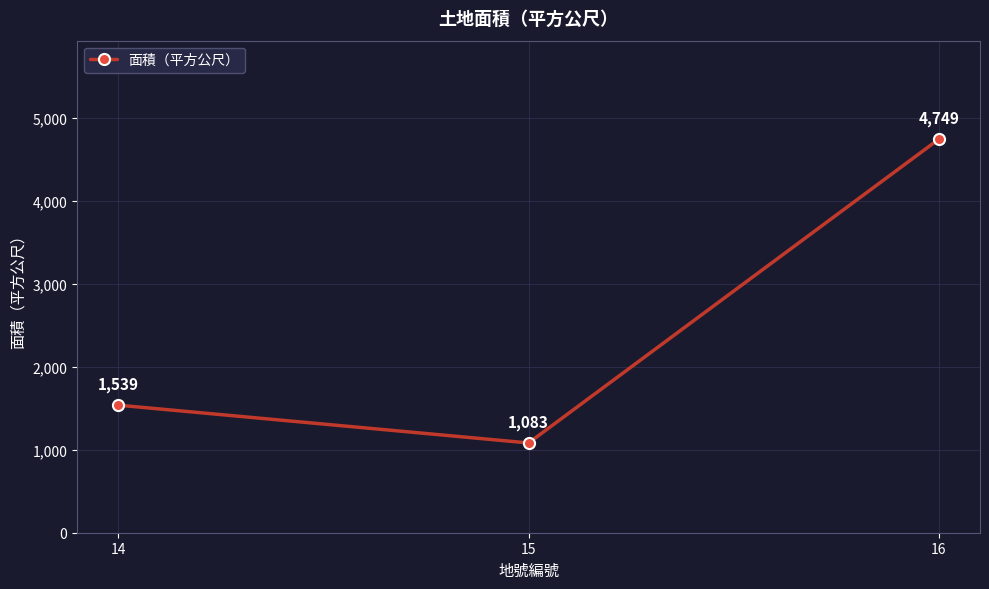

What is the greatest value displayed?

4749